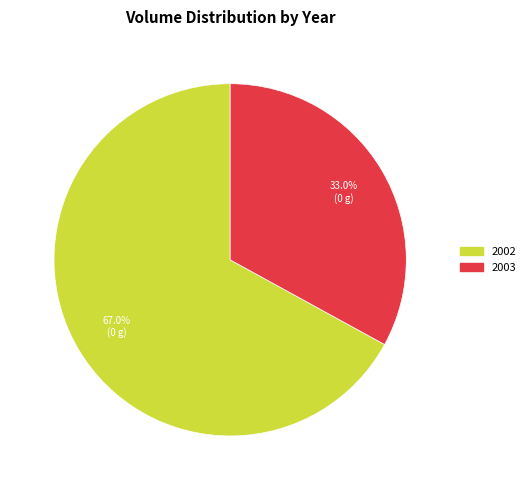

Is there any slice that represents more than half of the pie?

Yes